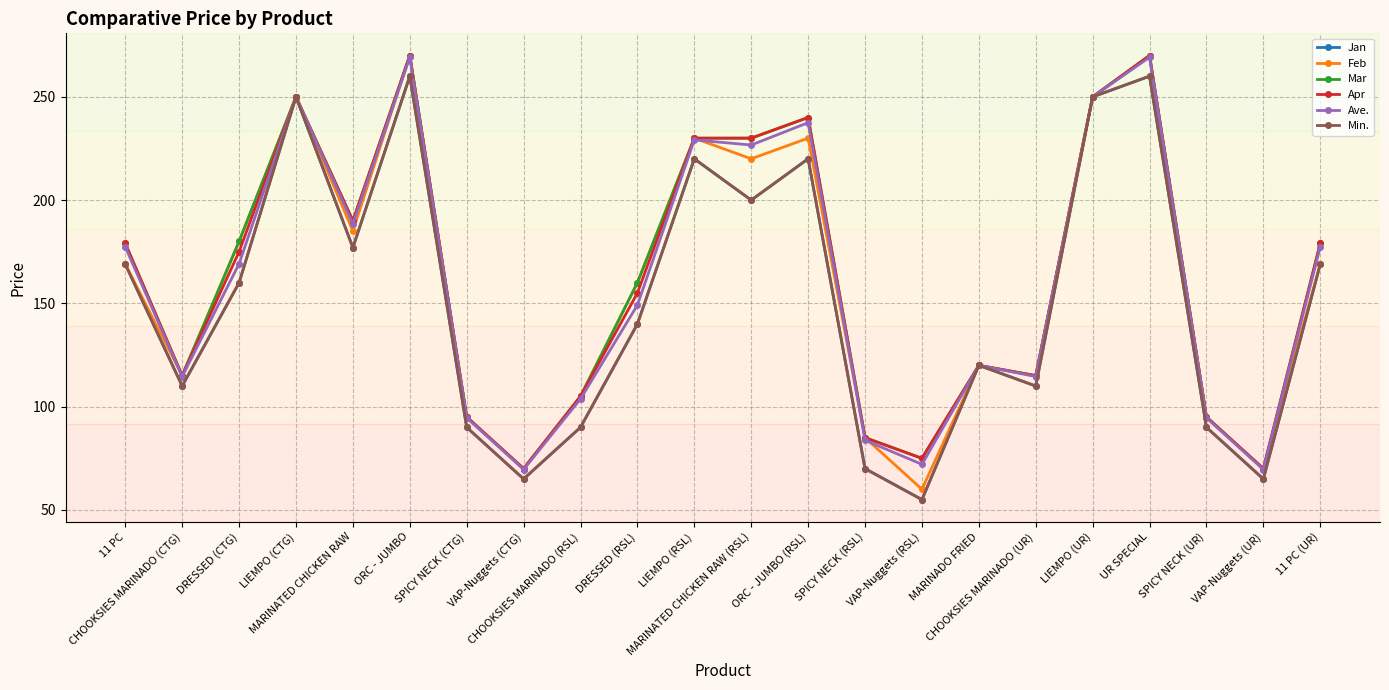

Does the chart have visible grid lines?

Yes